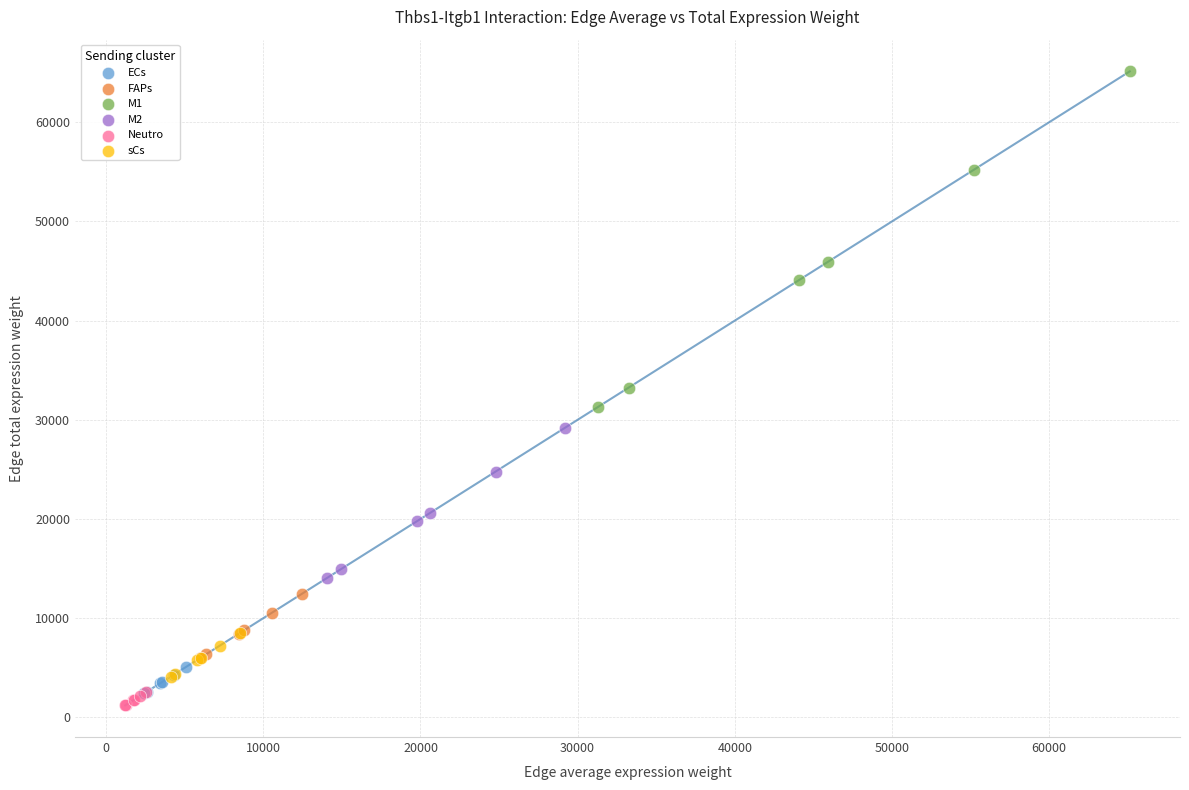

Which series has the largest Y range (max minus min)?

M1